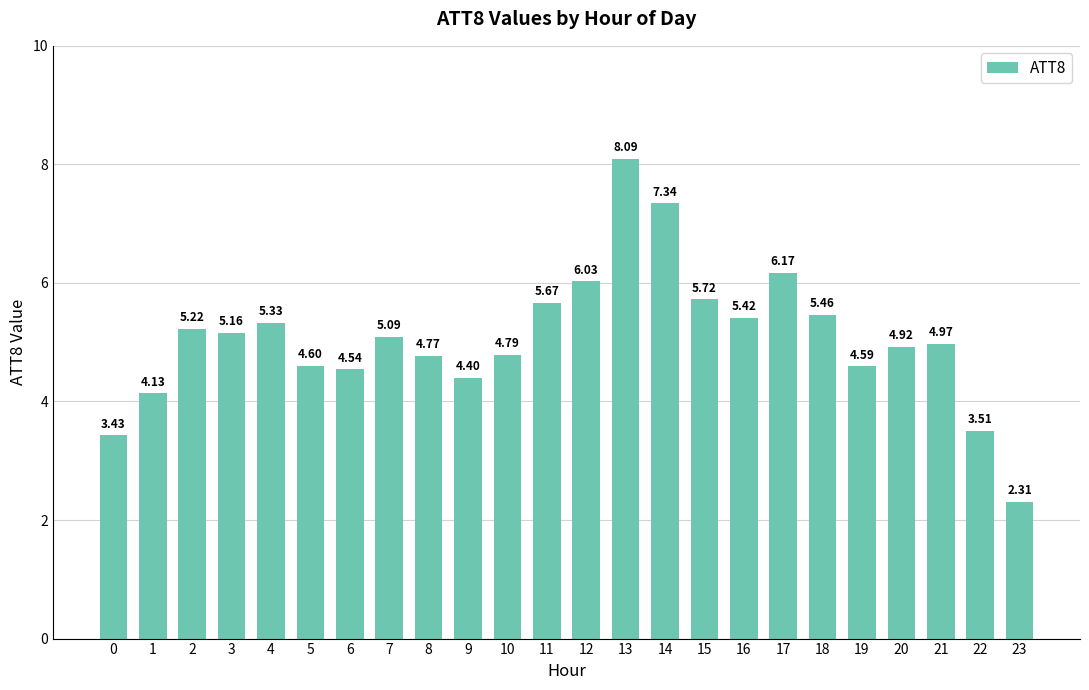

List the labels in order of value, smallest first.

23, 0, 22, 1, 9, 6, 19, 5, 8, 10, 20, 21, 7, 3, 2, 4, 16, 18, 11, 15, 12, 17, 14, 13